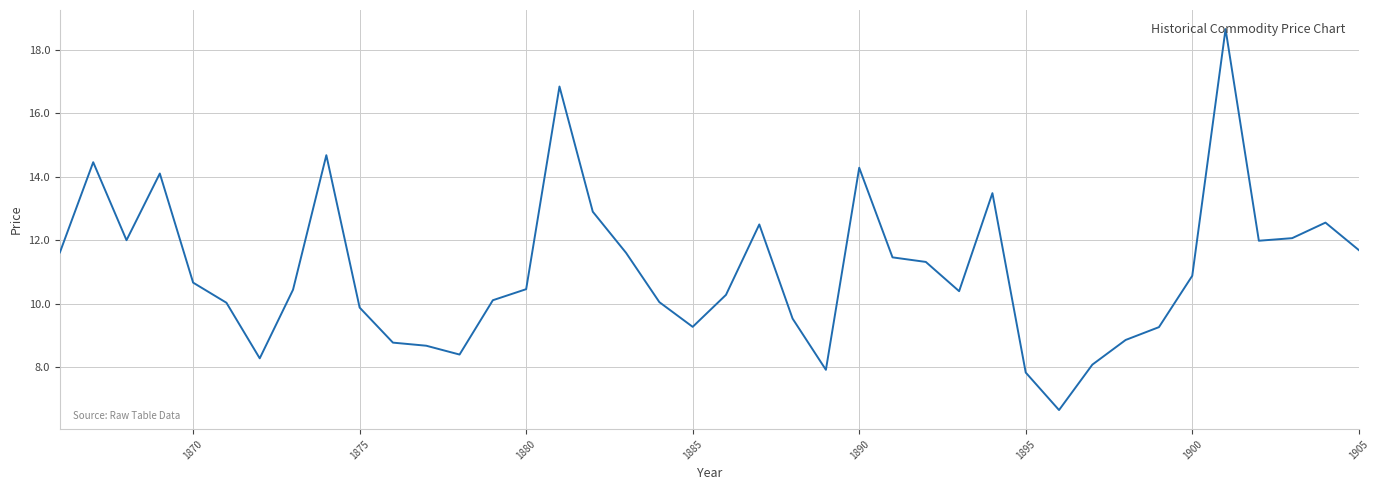

What is the difference between the maximum and minimum values?

12.0